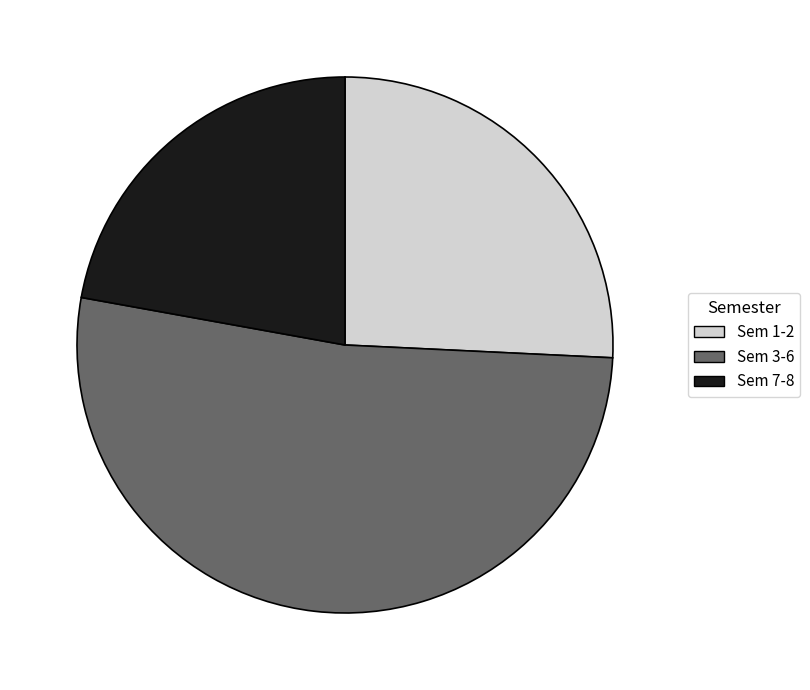

Rank the categories by value from lowest to highest.

Sem 7-8, Sem 1-2, Sem 3-6